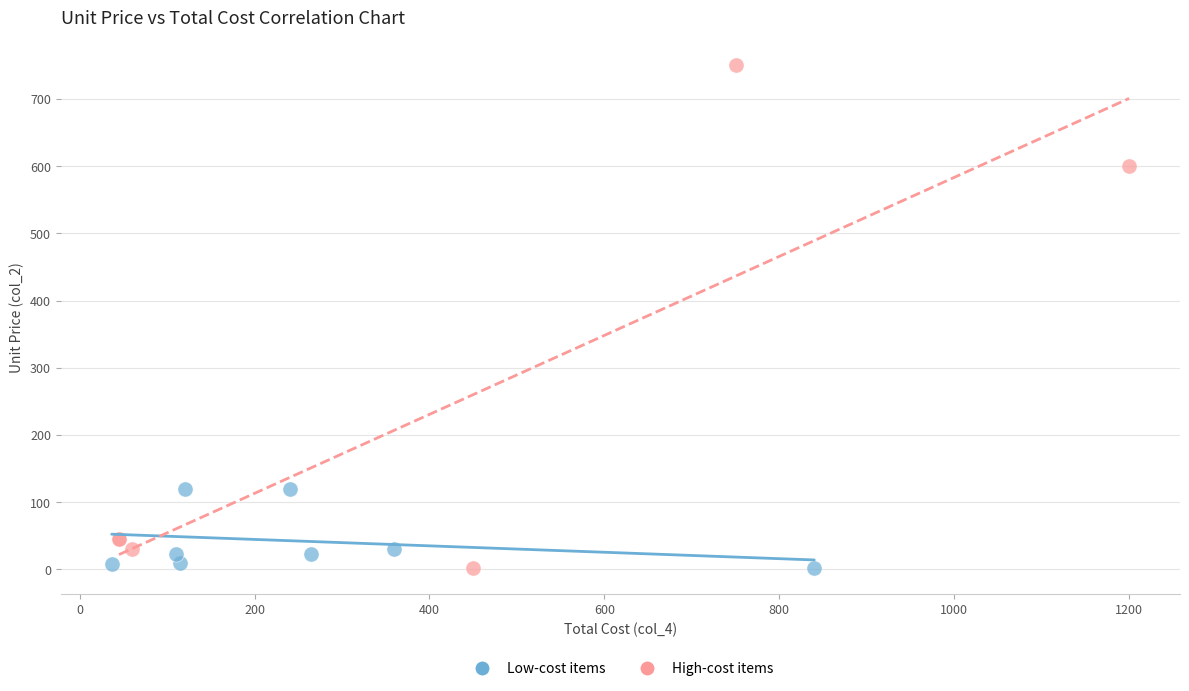

Which series reaches the maximum Y coordinate?

High-cost items